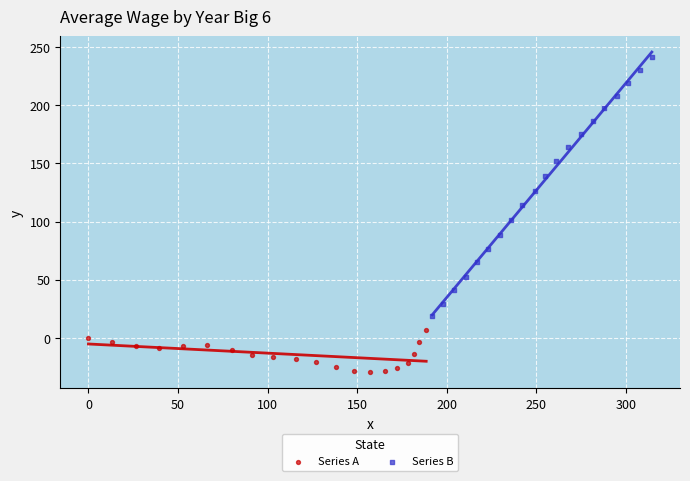

What are all the series names shown in the legend?

Series A, Series B